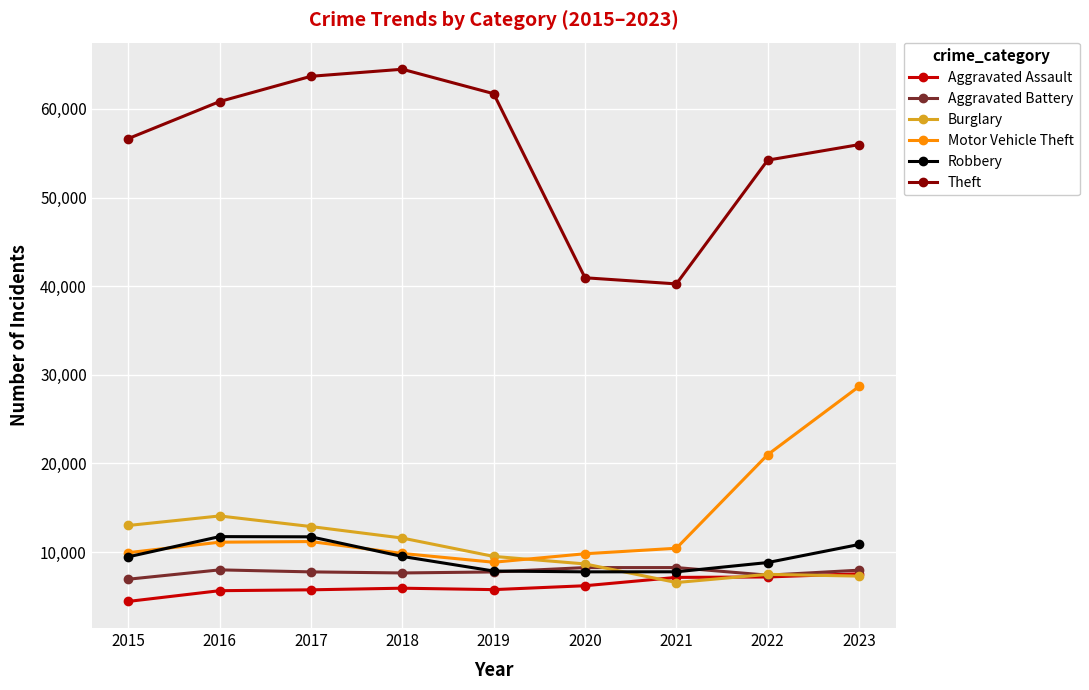

Count the number of data series in this chart.

6